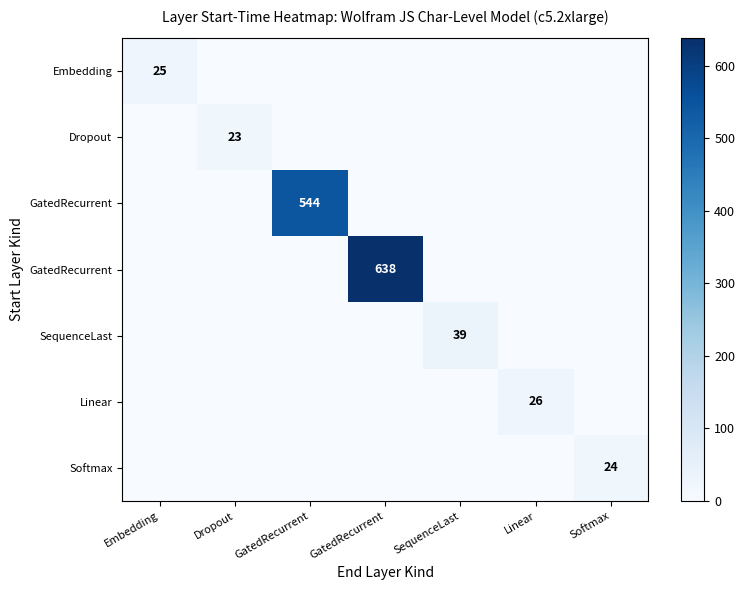

What is the spread (max minus min) of values at GatedRecurrent?

544